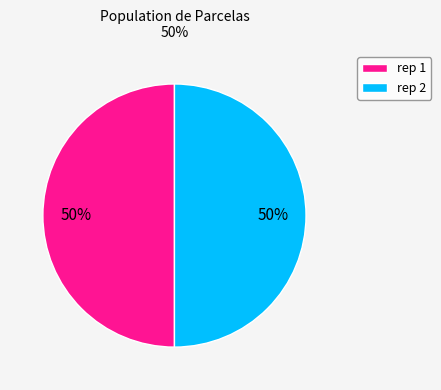

What is the ratio of the value at rep 1 to the value at rep 2?

1.0